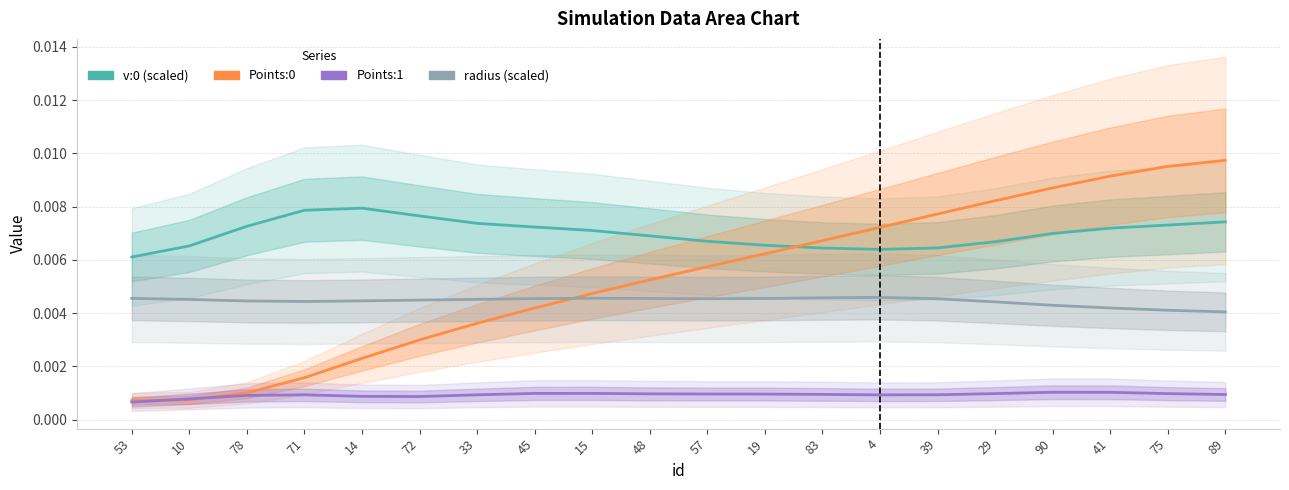

How many data points does each series have?

20